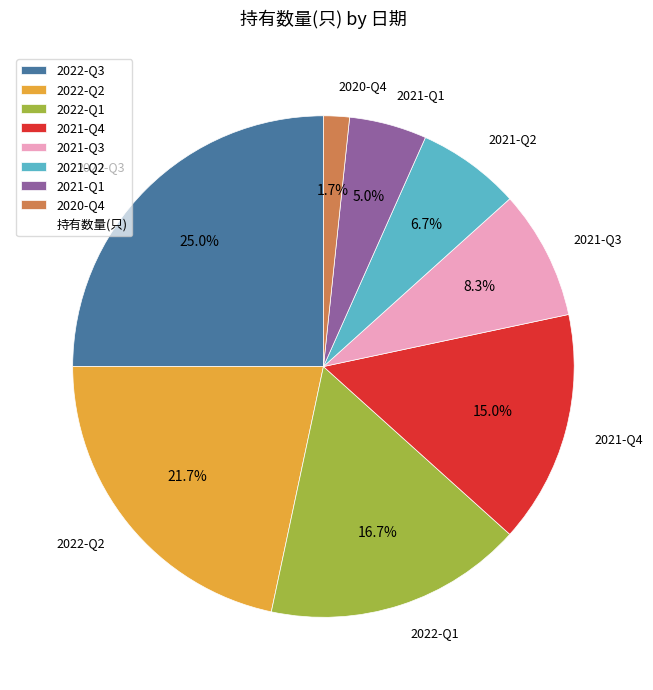

How many segments does this pie chart have?

8